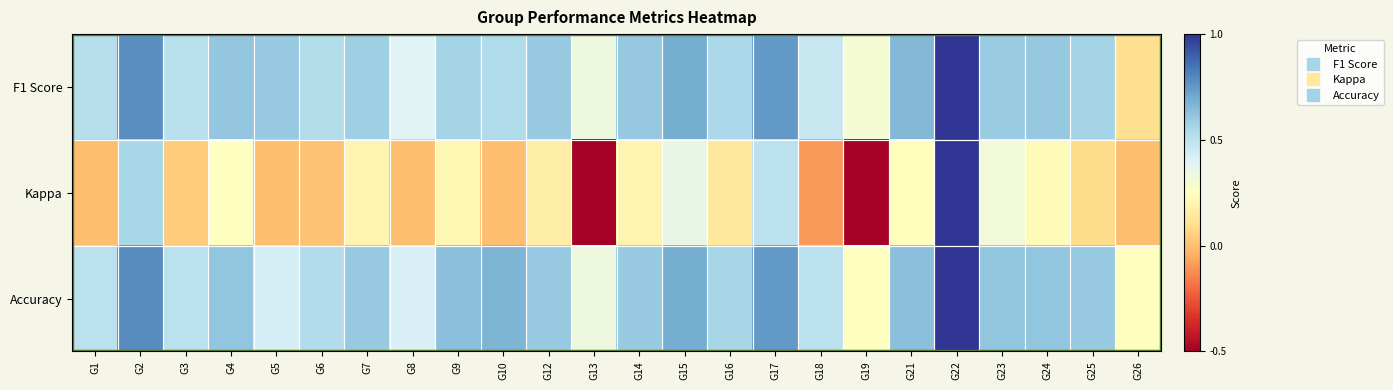

What is the difference between the highest and lowest values at G19?

0.8